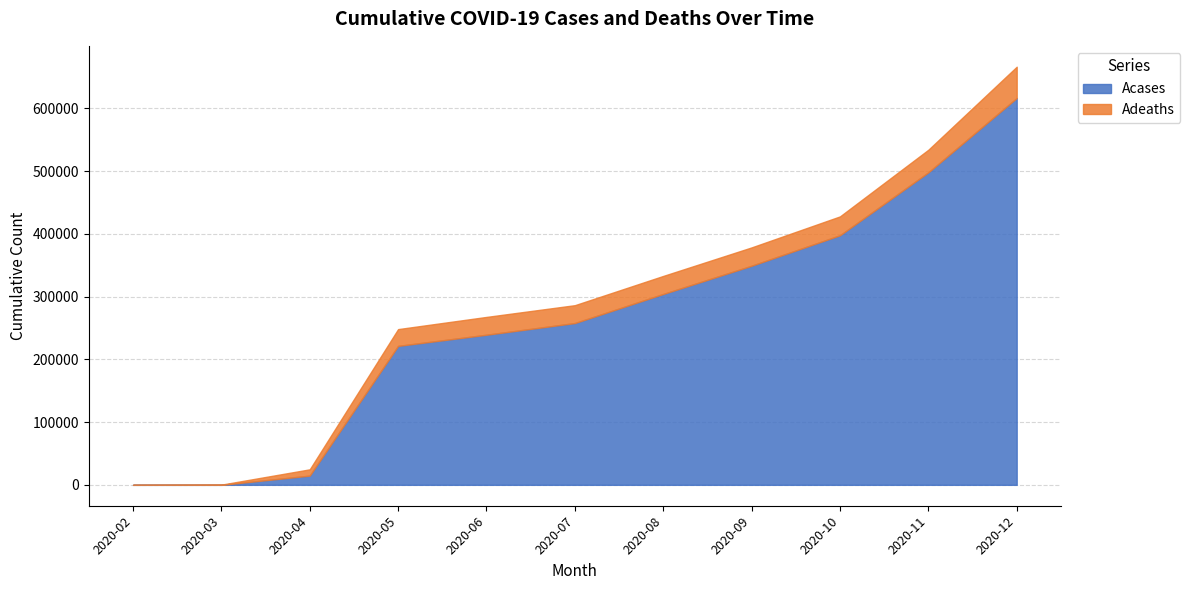

Rank the series at 2020-11 from lowest to highest value.

Adeaths, Acases